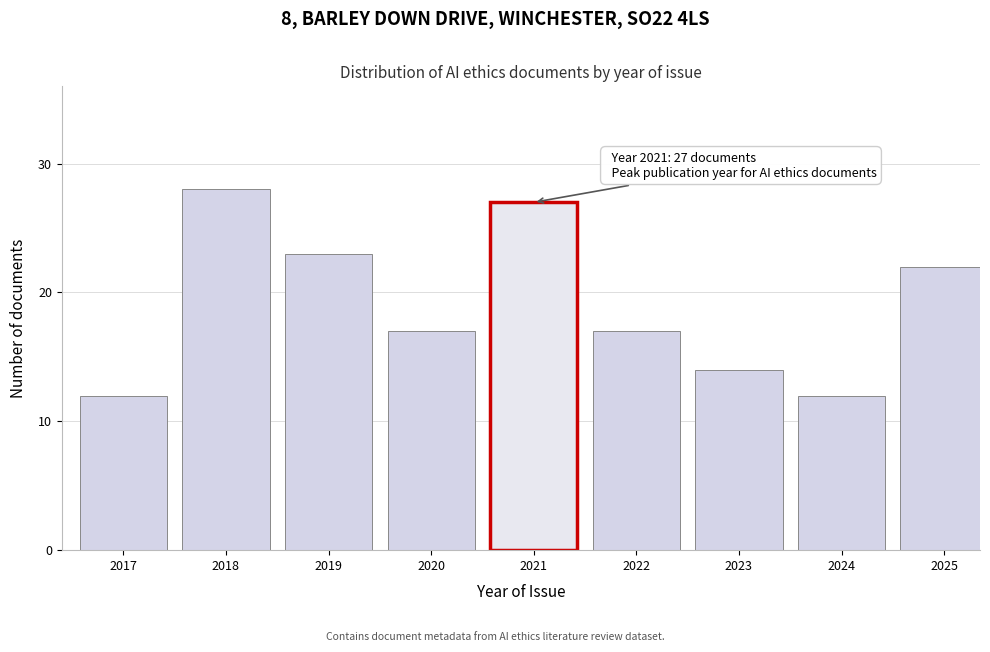

Reading left to right, extract all data points from this chart.

2017=12	2018=28	2019=23	2020=17	2021=27	2022=17	2023=14	2024=12	2025=22